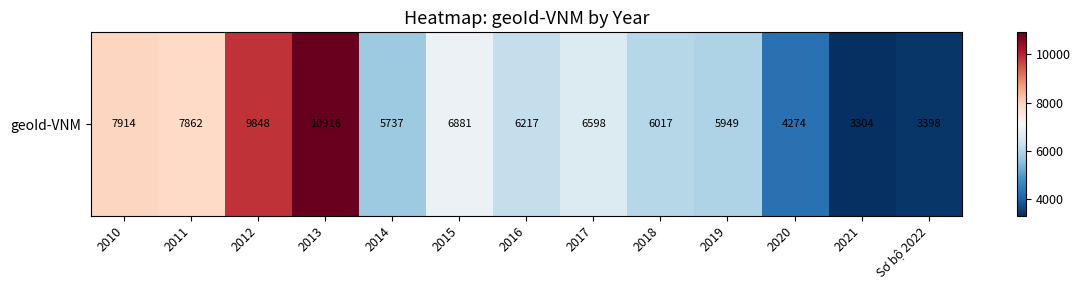

At which label is the value closest to 7110?

2015